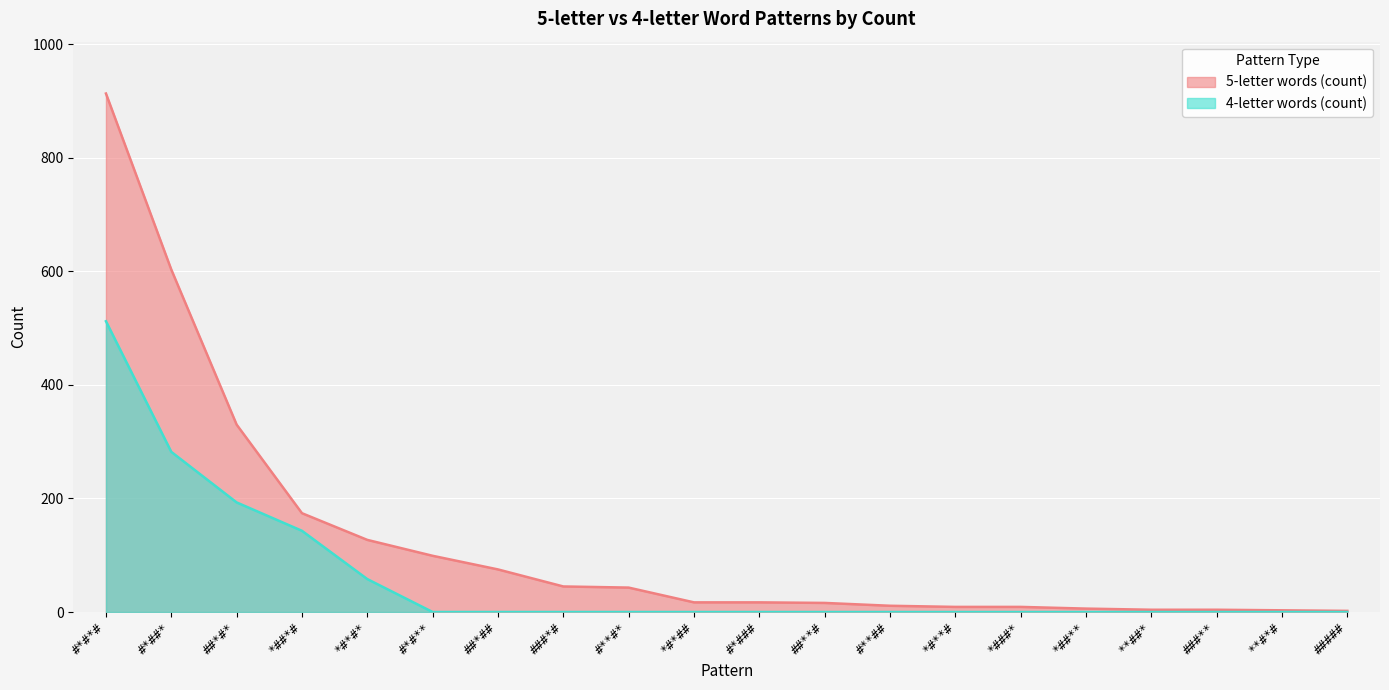

Which category has the highest value in the 4-letter words (count) series?

#*#*#